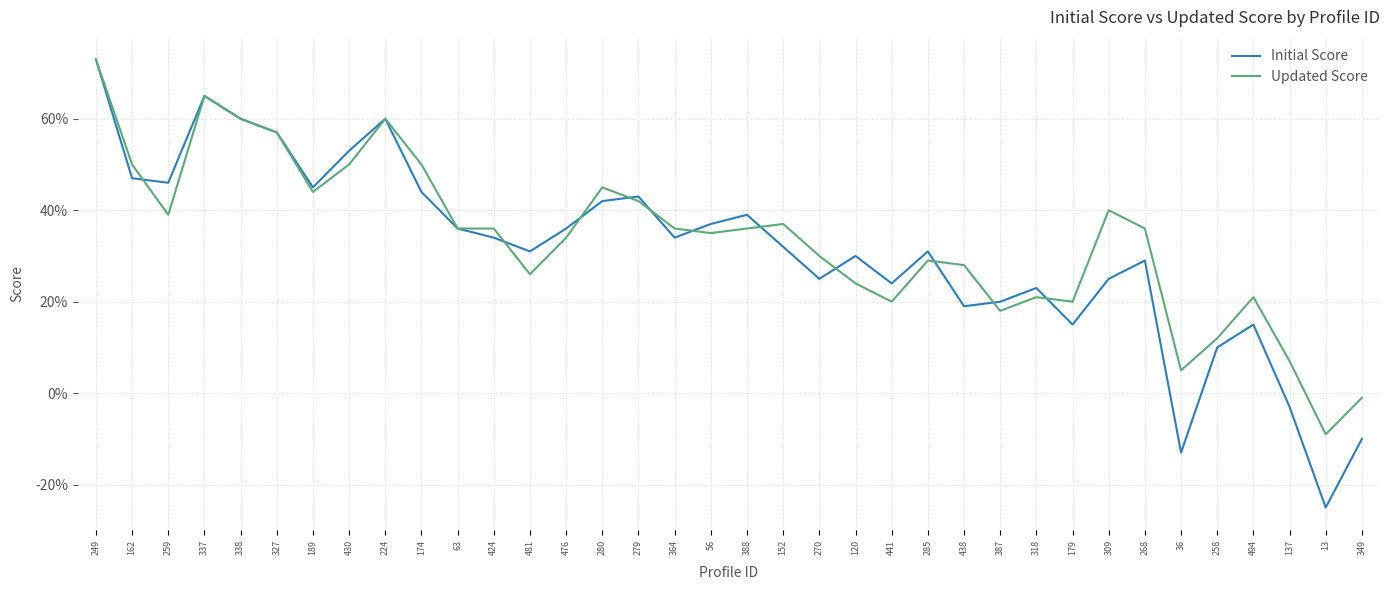

What are all the series names shown in the legend?

Initial Score, Updated Score